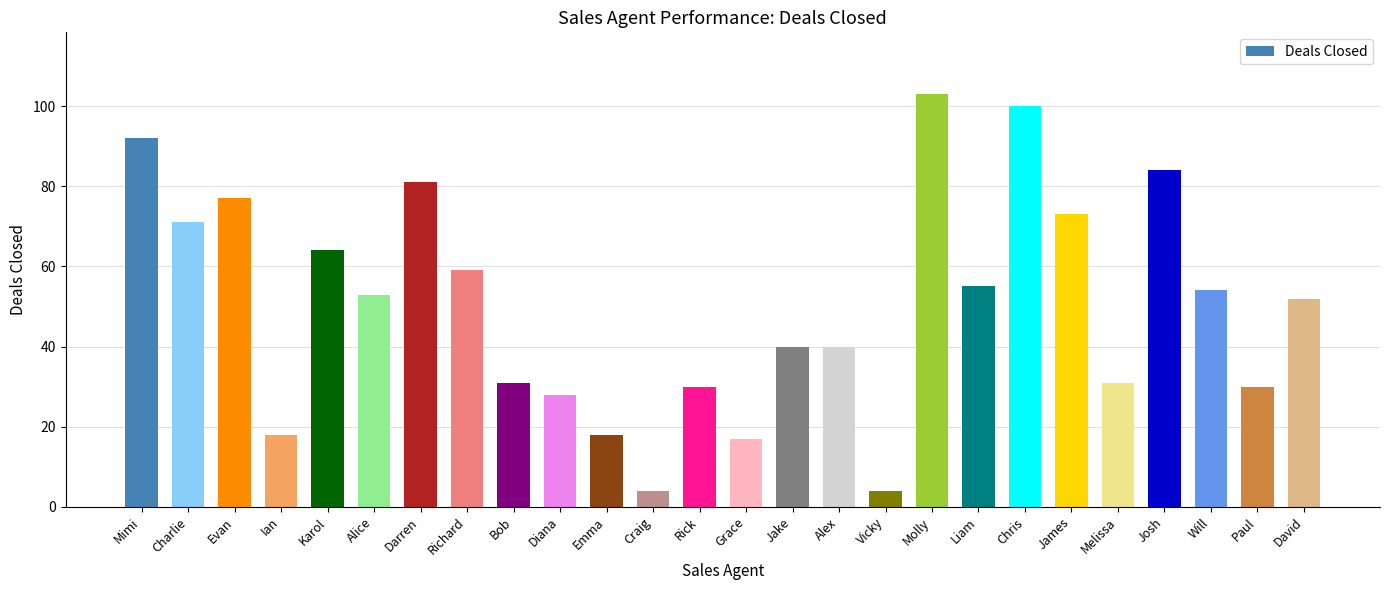

The value at Evan is 77. True or false?

True